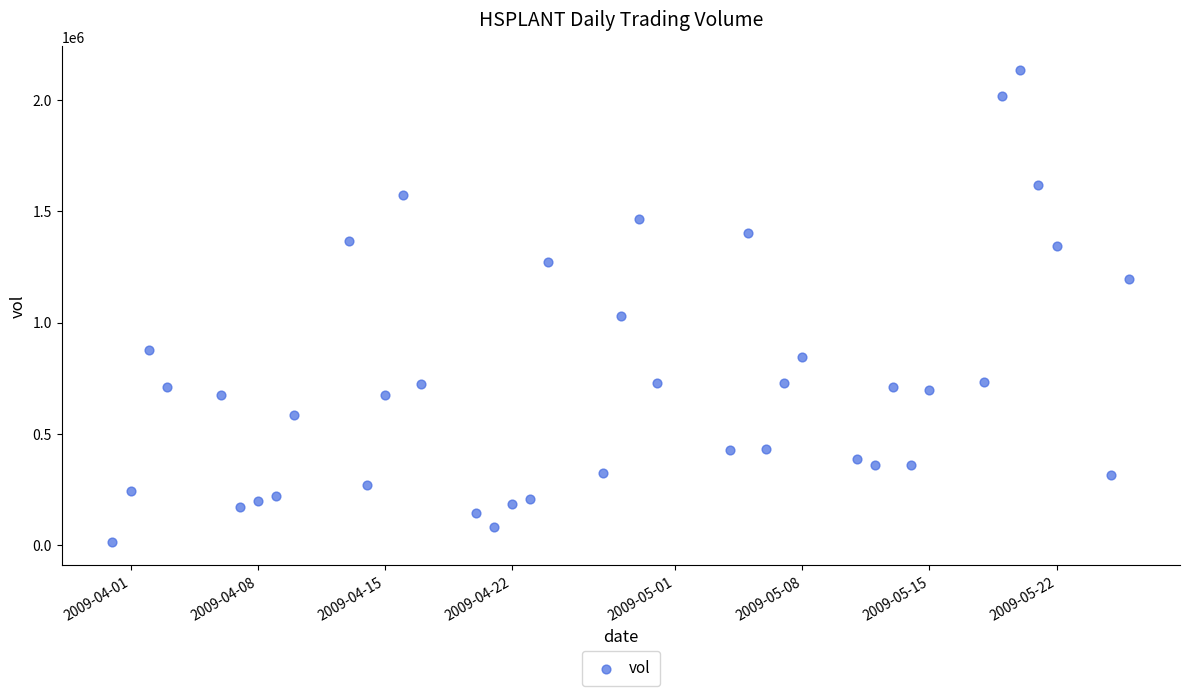

What is the range of Y values (max minus min)?

2116600